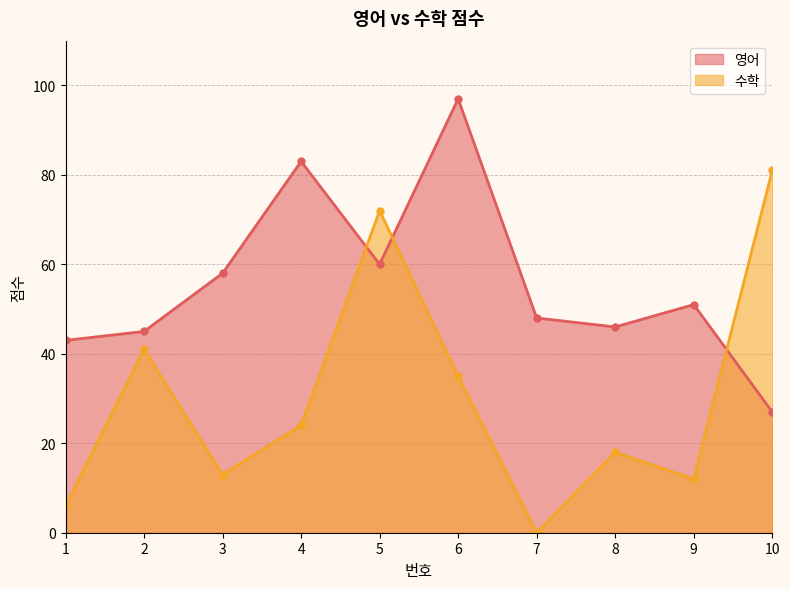

Which label corresponds to the smallest value in the chart?

7